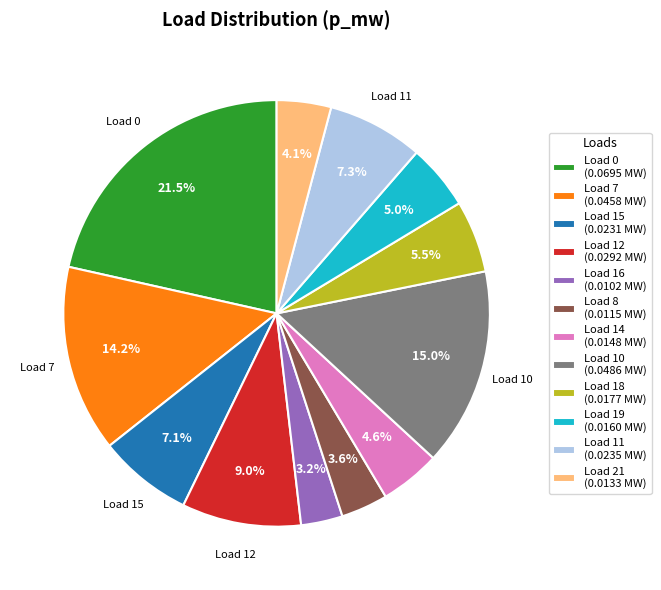

Count the number of slices in the pie.

12